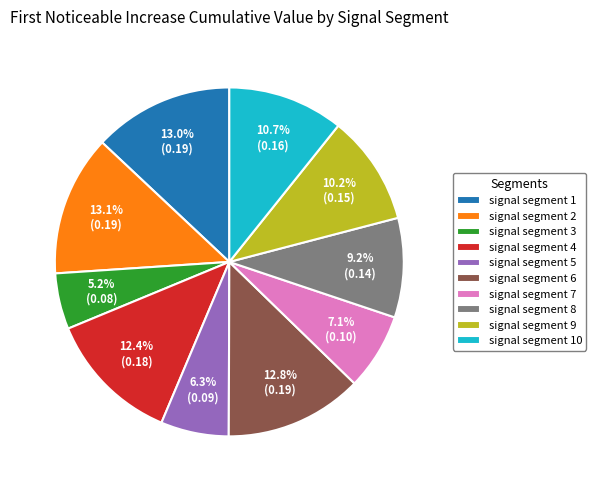

Does signal segment 4 represent more than half of the total?

No